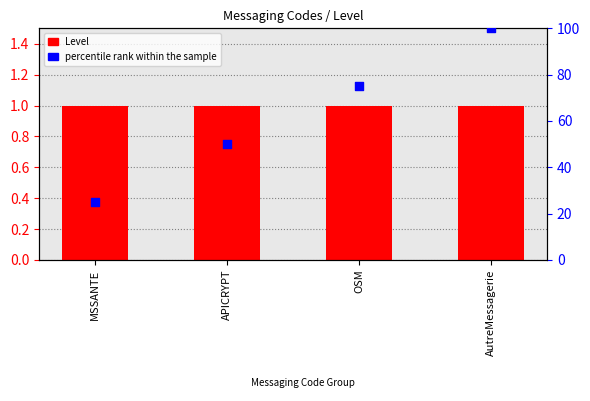

At which category is the sum across all series the highest?

AutreMessagerie